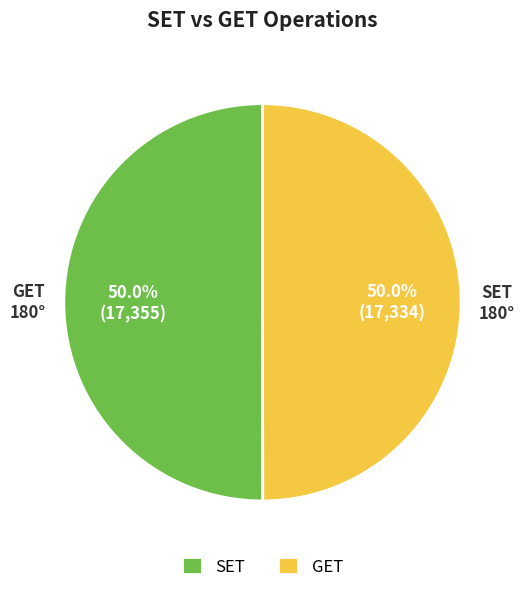

Count the number of slices in the pie.

2